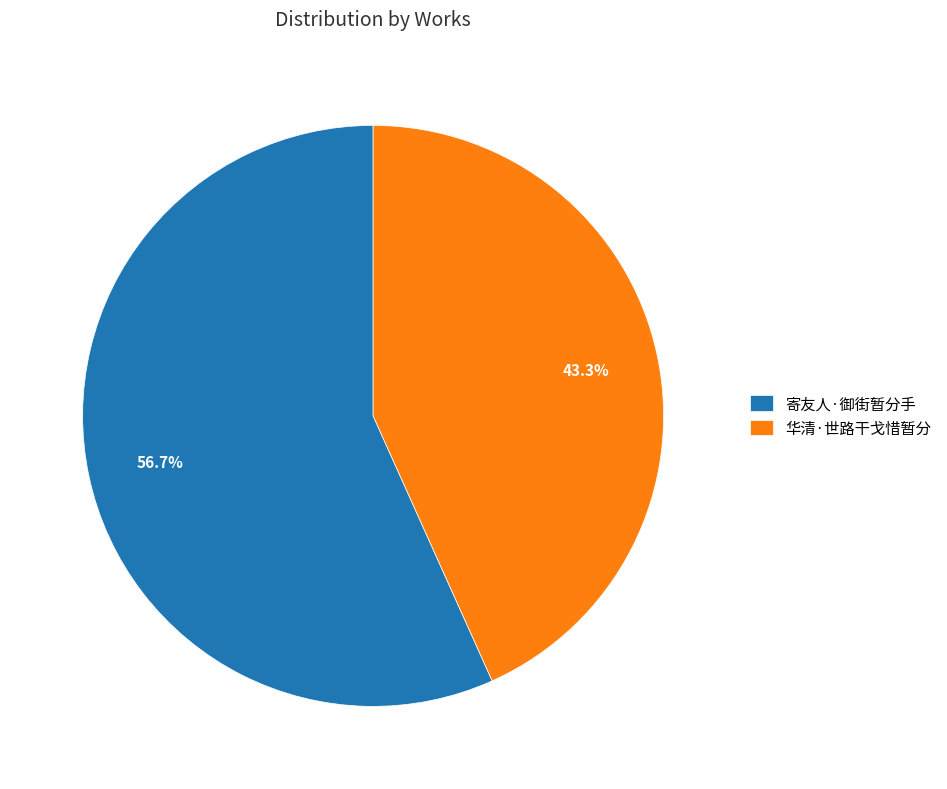

What is the ratio of the value at 华清·世路干戈惜暂分 to the value at 寄友人·御街暂分手?

0.8